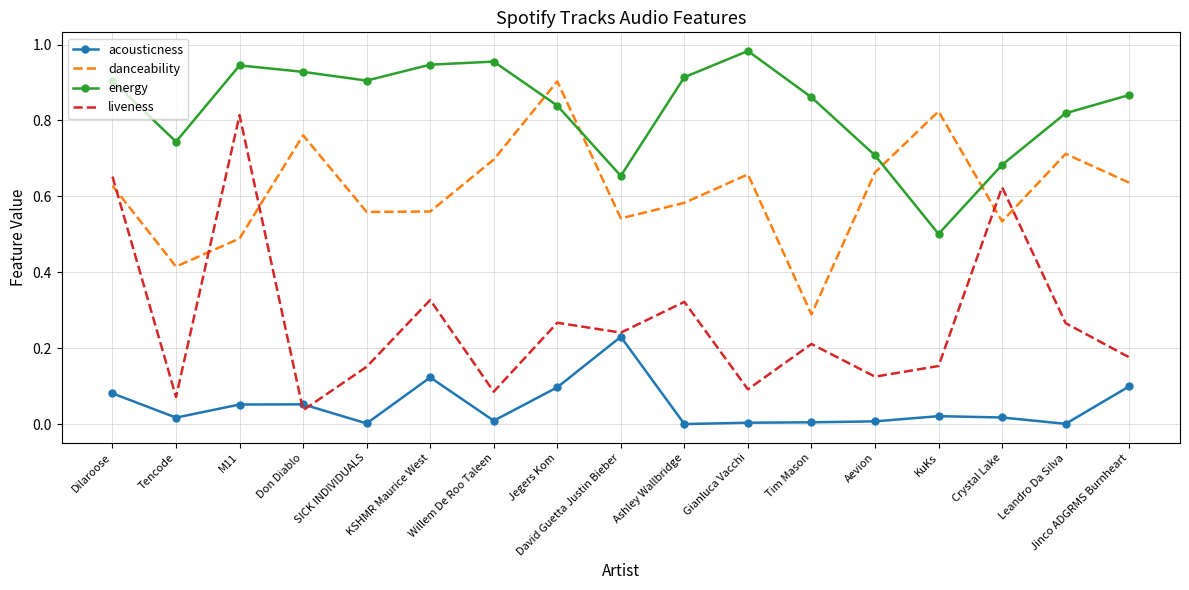

At which category does the chart reach its peak across all series?

Gianluca Vacchi